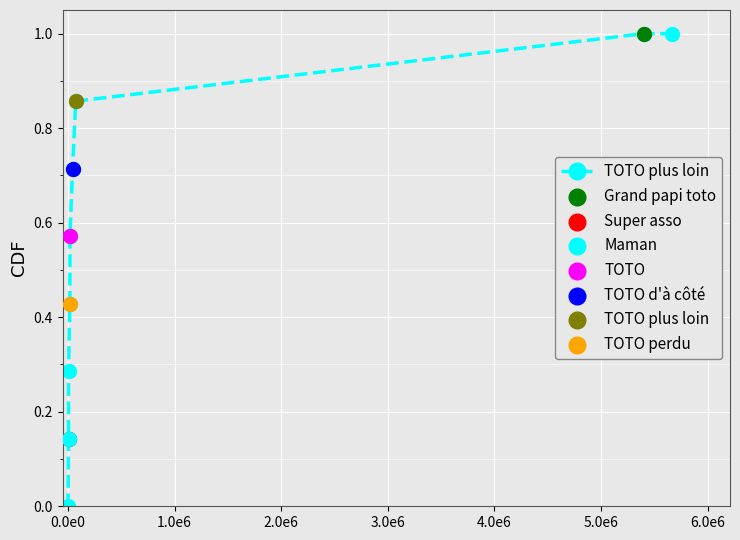

Which has a higher value, 3.0e6 or 2.0e6?

3.0e6